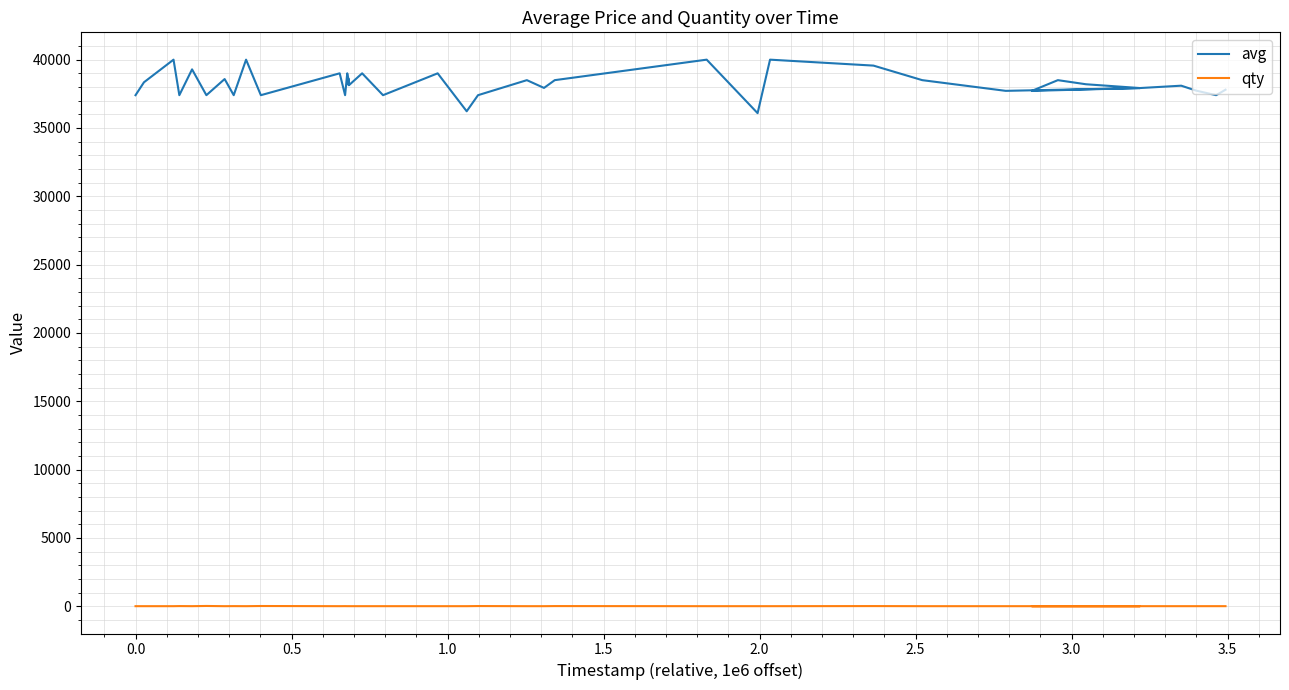

In qty, how many points are higher than both neighbors (excluding endpoints)?

10